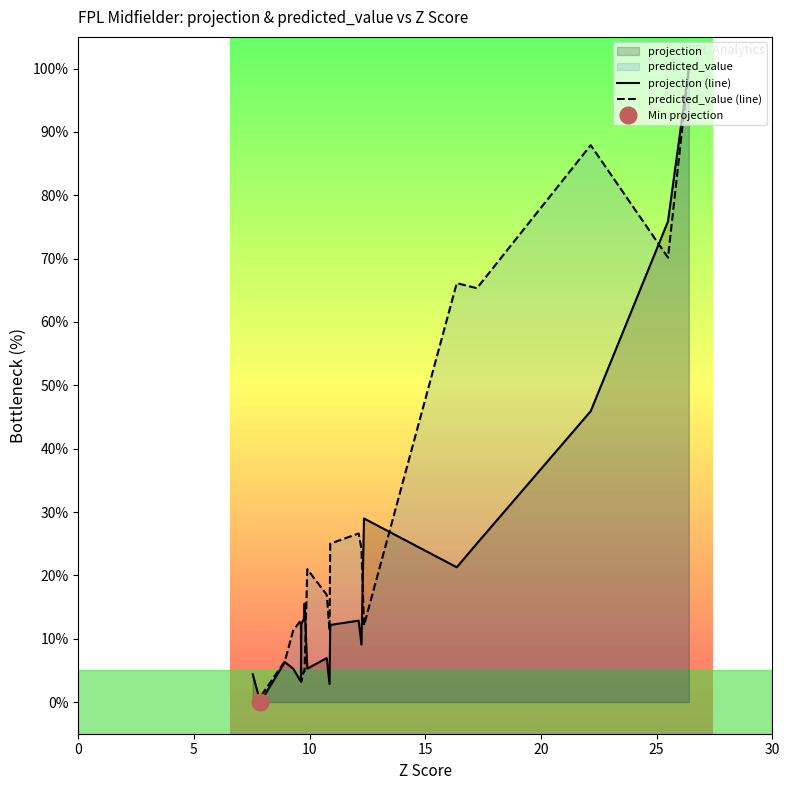

Reading right to left, what are all the values shown in this chart?

projection (line): 100.0	75.9	45.9	25.0	21.3	29.0	9.1	12.9	12.2	2.9	6.9	5.3	15.5	13.1	12.3	3.2	5.3	6.3	0.0	4.4
predicted_value (line): 100.0	70.2	87.9	65.3	66.1	12.1	24.2	26.6	25.0	11.3	16.9	21.0	4.8	4.8	3.2	12.9	11.3	6.5	0.8	0.0